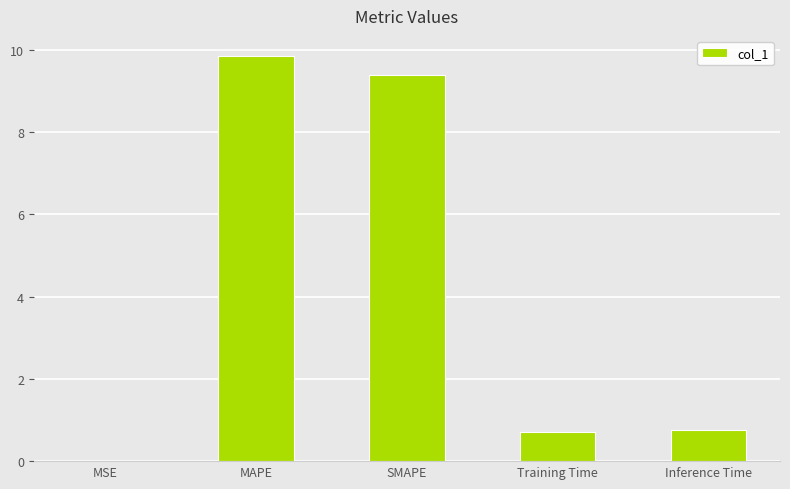

What is the change in value from SMAPE to Training Time?

-8.7